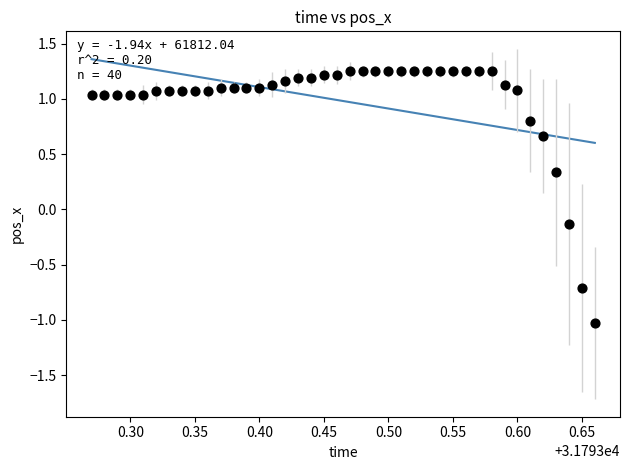

What is the range of X values (max minus min)?

0.4